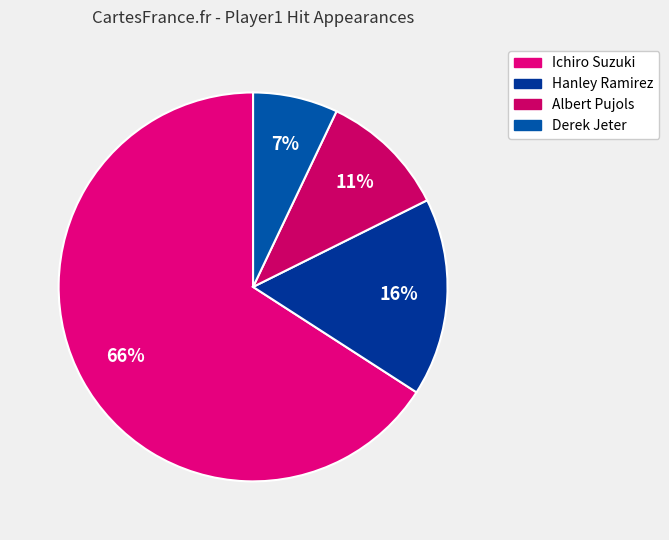

The Hanley Ramirez slice represents 16% of the pie. True or false?

True